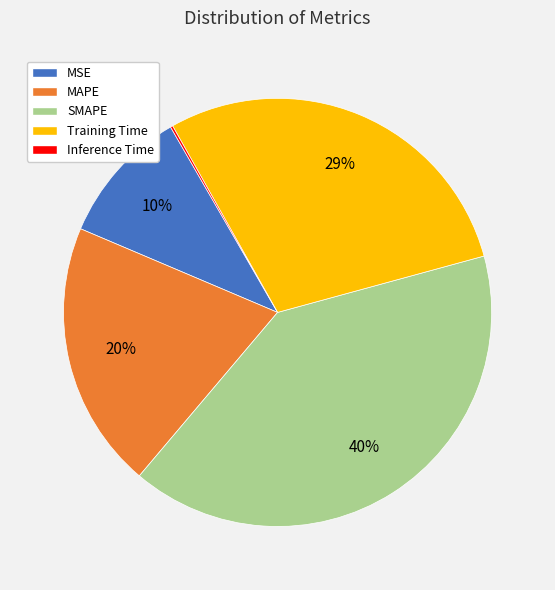

To the nearest percent, what is the difference between the largest and smallest slice percentages?

40%